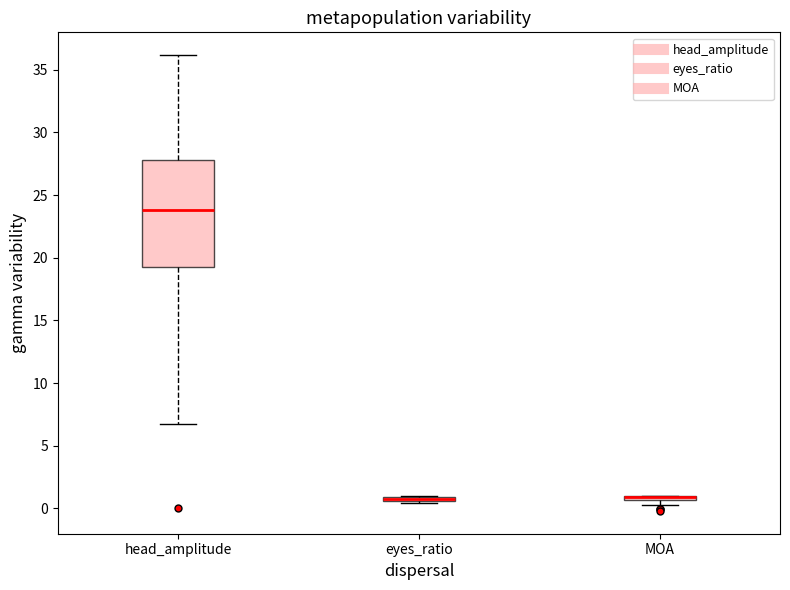

Where is the upper edge of the box for eyes_ratio on the y-axis? The values are not printed on the chart, so give them approximately, as read against the axis.

1.0